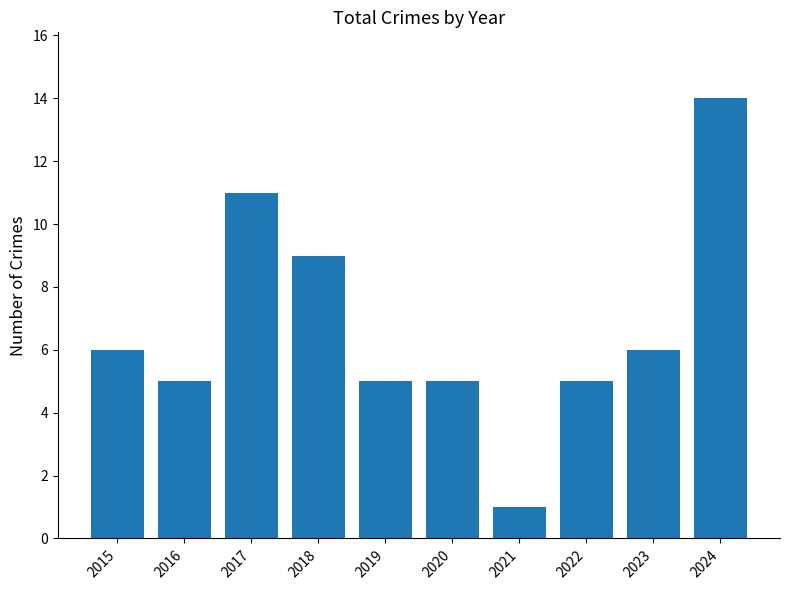

Which has a higher value, 2017 or 2019?

2017